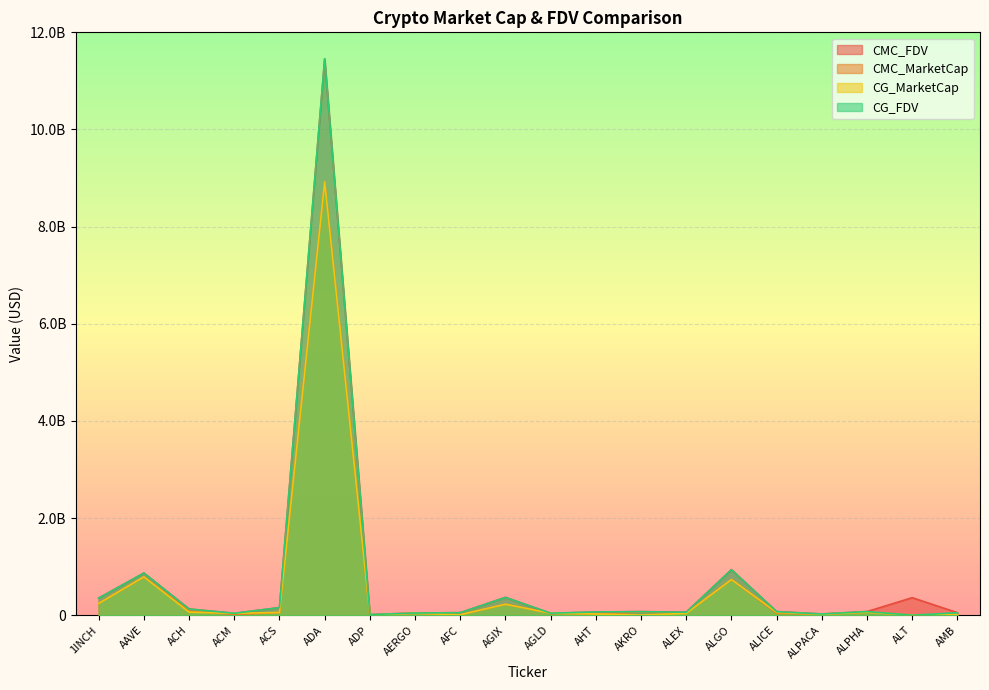

How many interior local peaks does the CG_FDV series have?

6